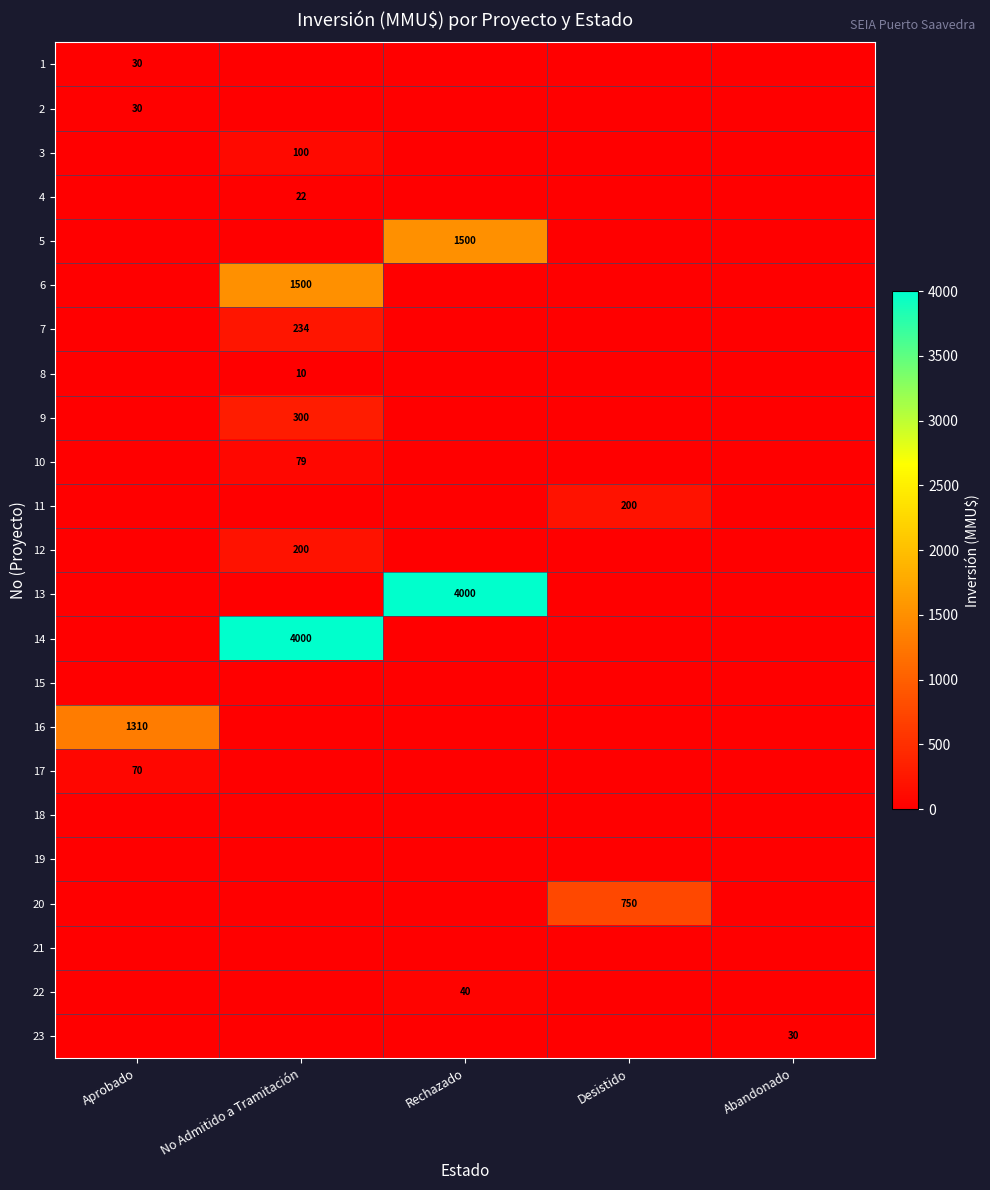

How many categories are shown in the chart?

5